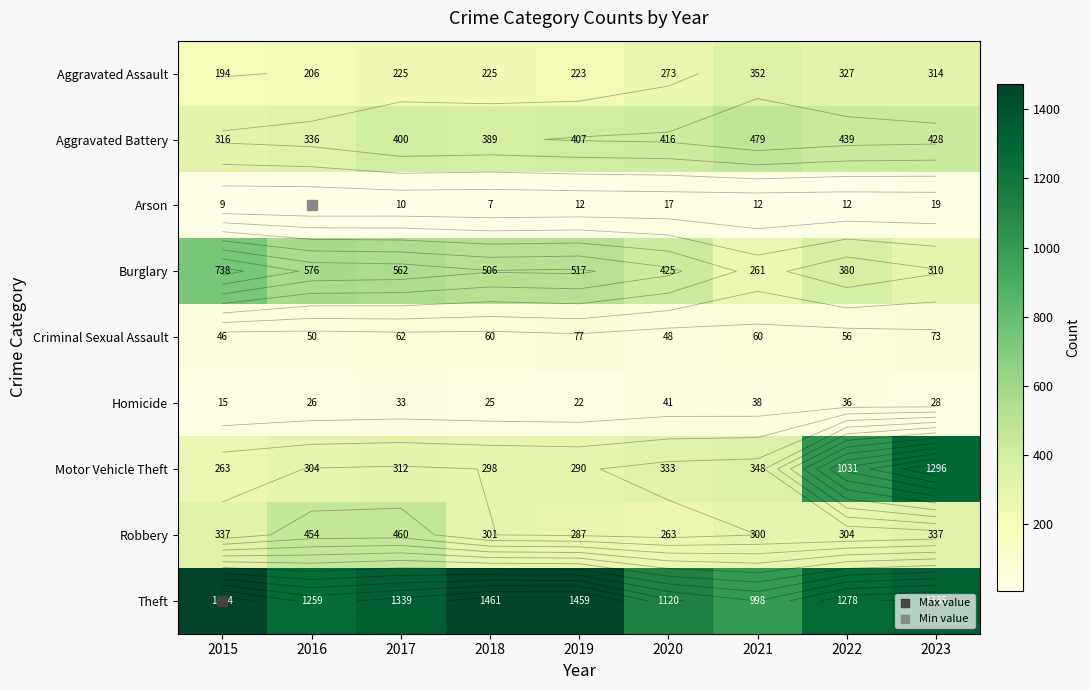

Between 2019 and 2022, which series saw the biggest shift?

Motor Vehicle Theft